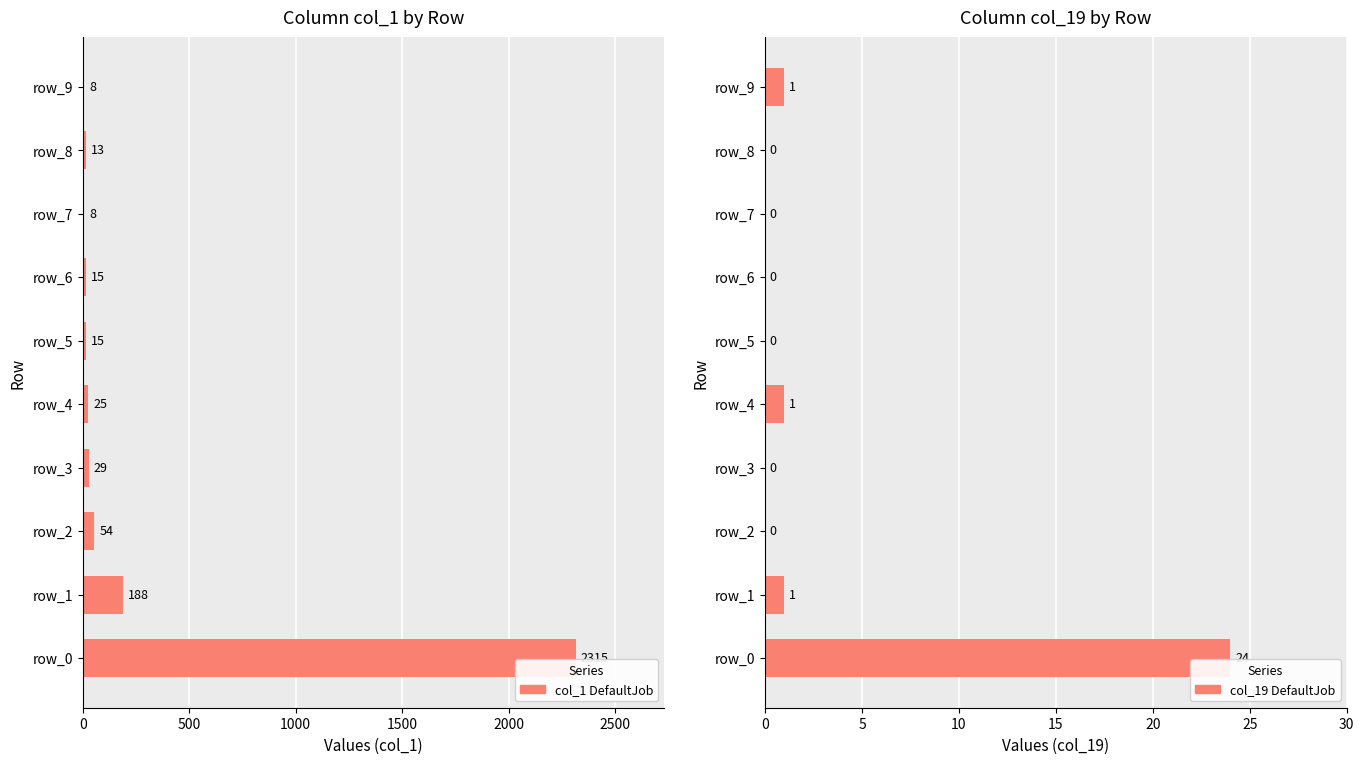

At how many categories does at least one series exceed 590?

1